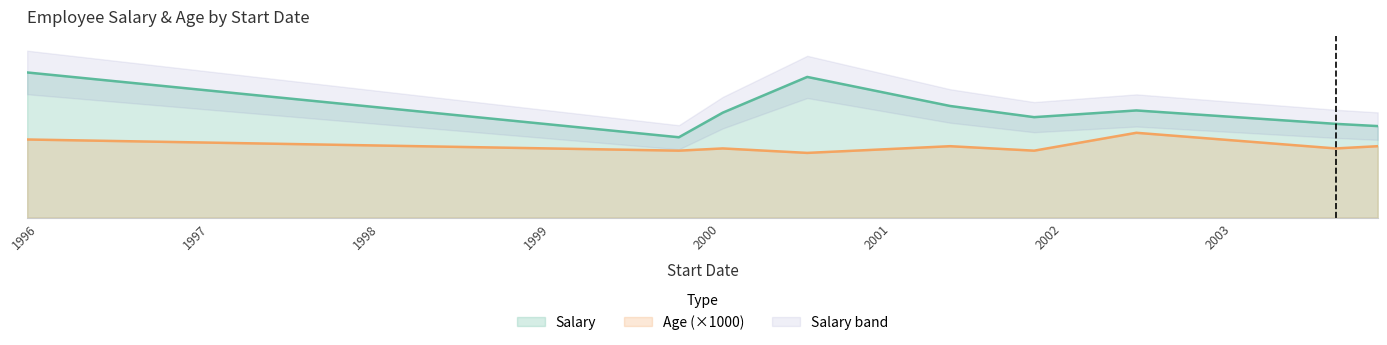

What is the minimum value shown in the chart?

29